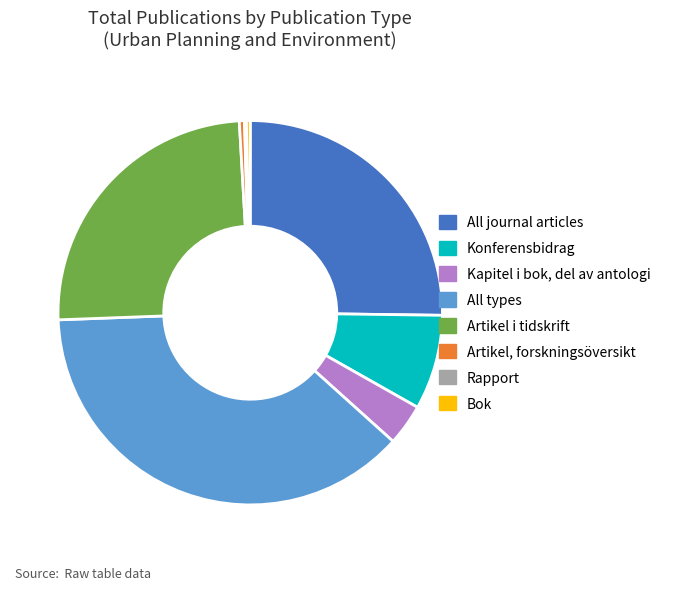

True or false: Artikel, forskningsöversikt accounts for 0% of the total.

True